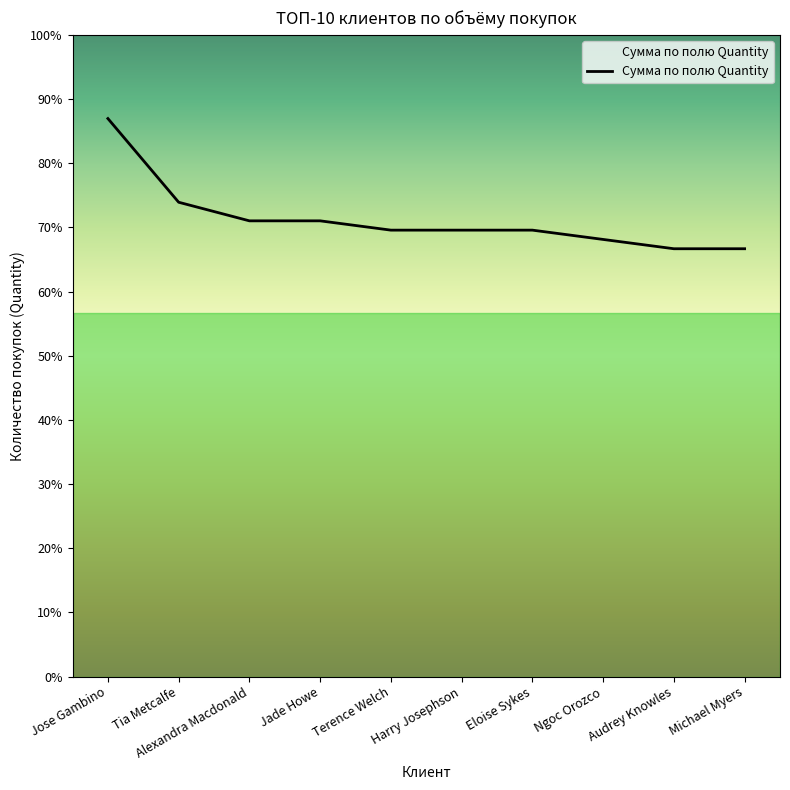

Is this an area chart (filled region under the line)?

Yes